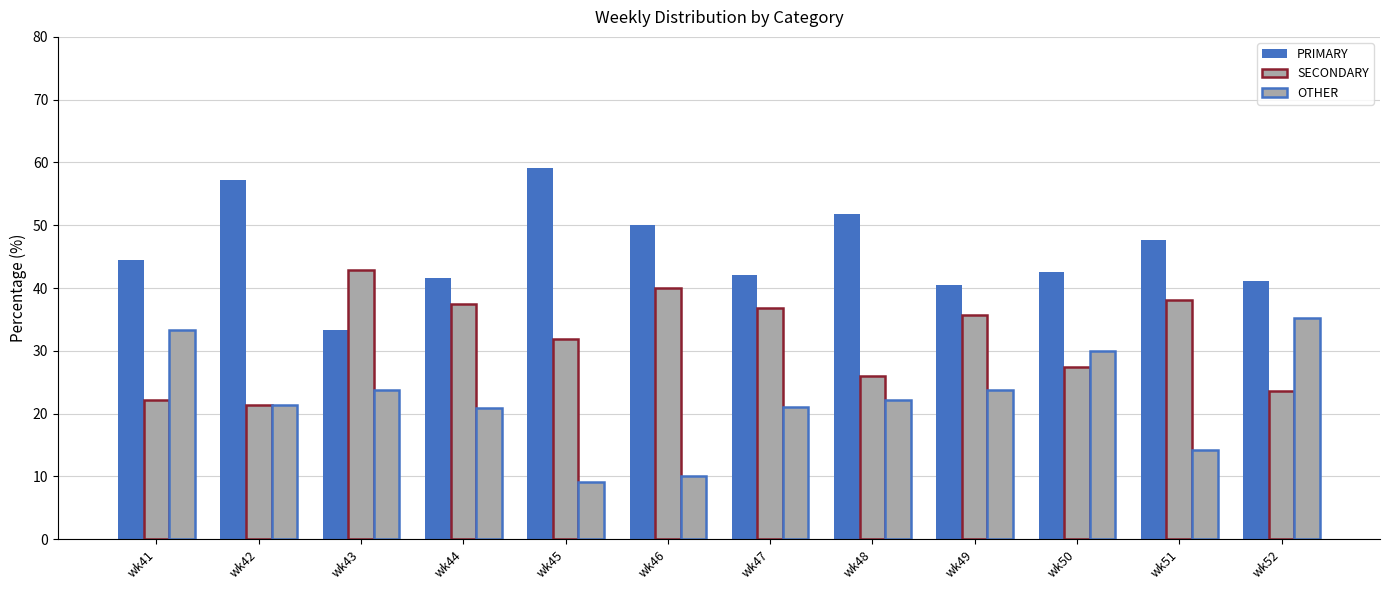

True or false: SECONDARY has a value of 34.9 at wk42.

False